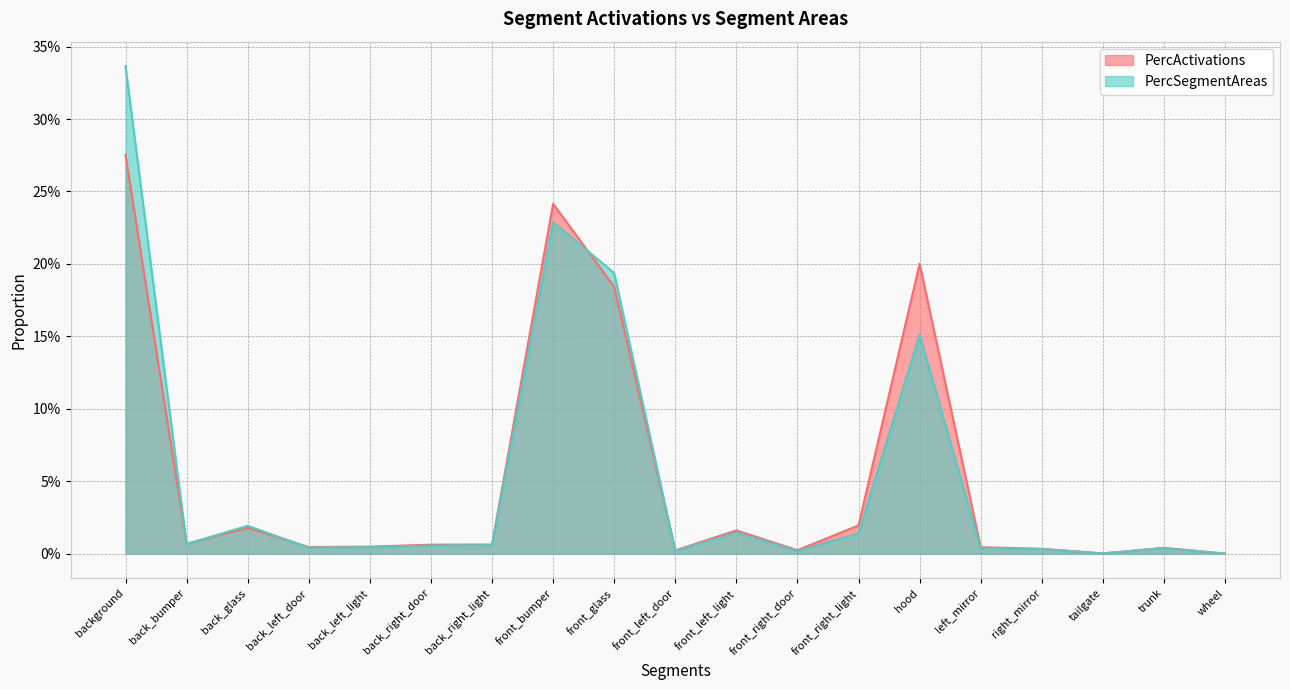

Rank the series by their maximum value, from highest to lowest.

PercSegmentAreas, PercActivations